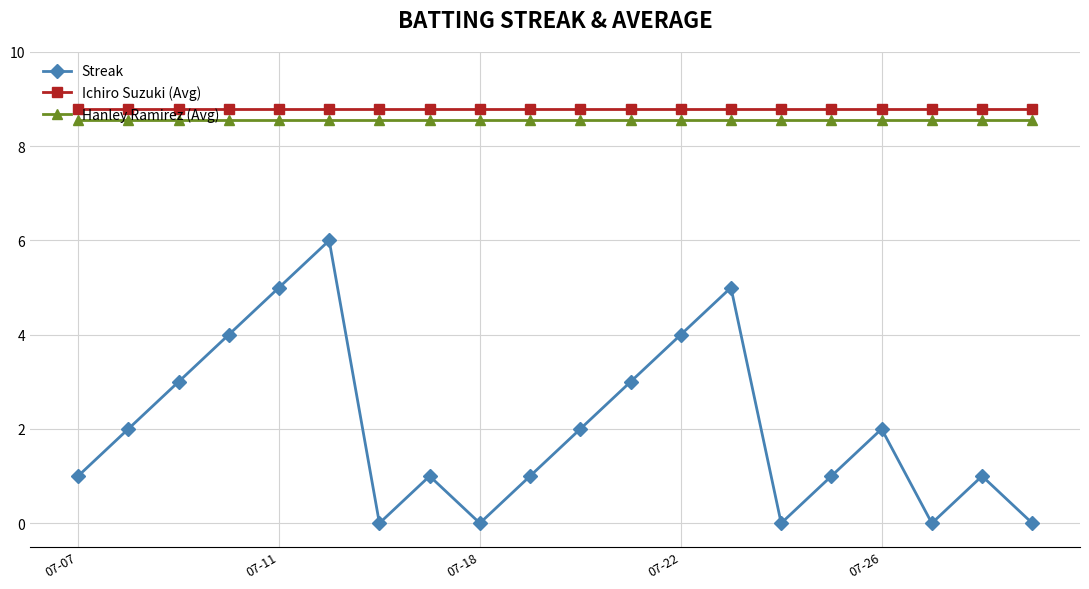

What are all the series names shown in the legend?

Streak, Ichiro Suzuki (Avg), Hanley Ramirez (Avg)